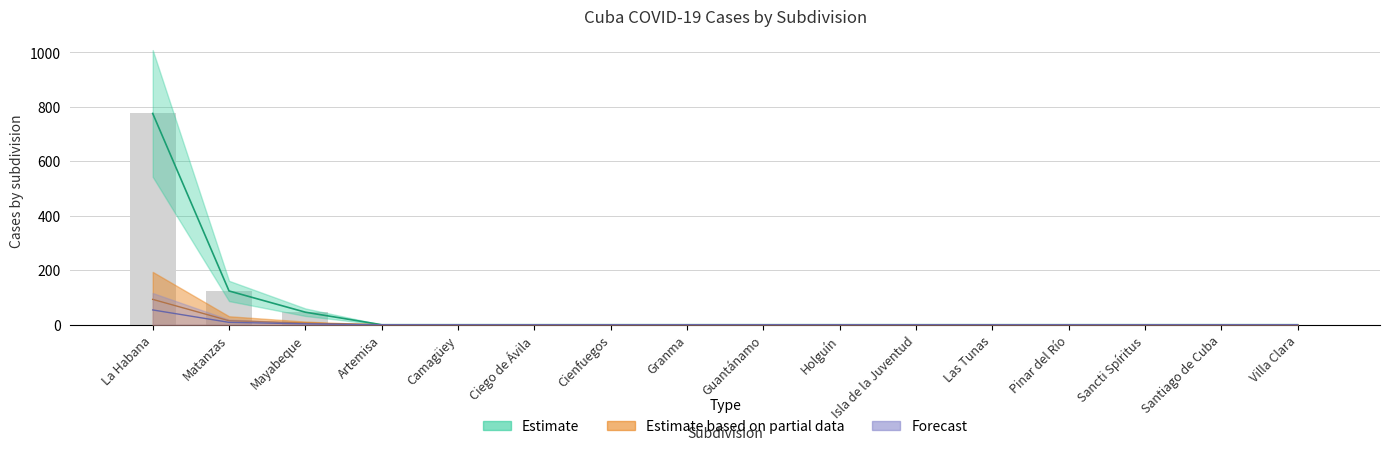

What position from the right is Santiago de Cuba?

2